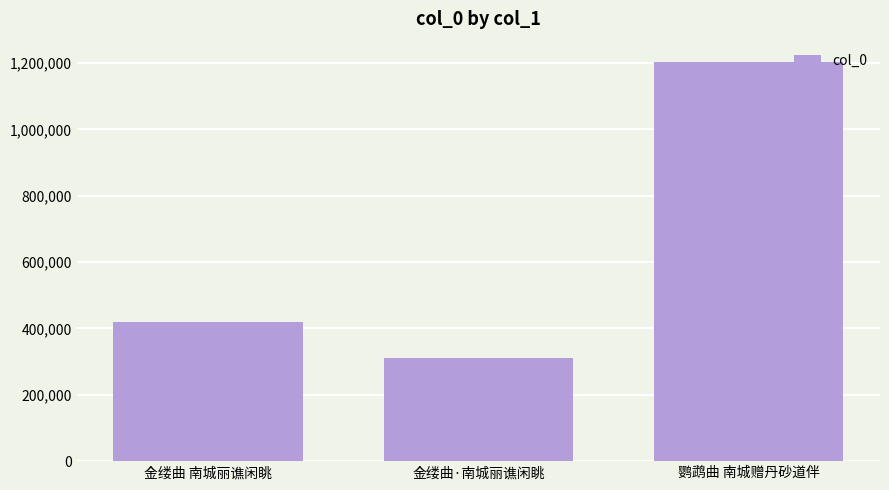

Reading left to right, extract all data points from this chart.

金缕曲 南城丽谯闲眺=420061	金缕曲·南城丽谯闲眺=309982	鹦鹉曲 南城赠丹砂道伴=1203911